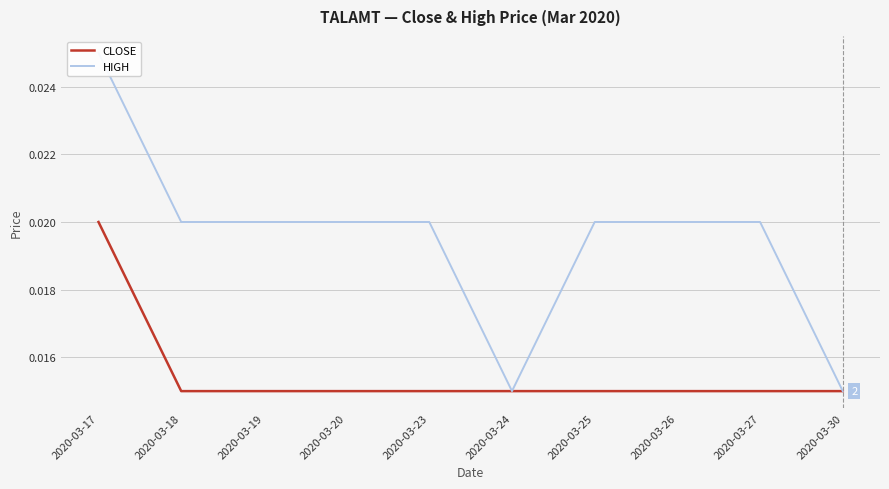

List the series in order of their overall mean, highest first.

HIGH, CLOSE